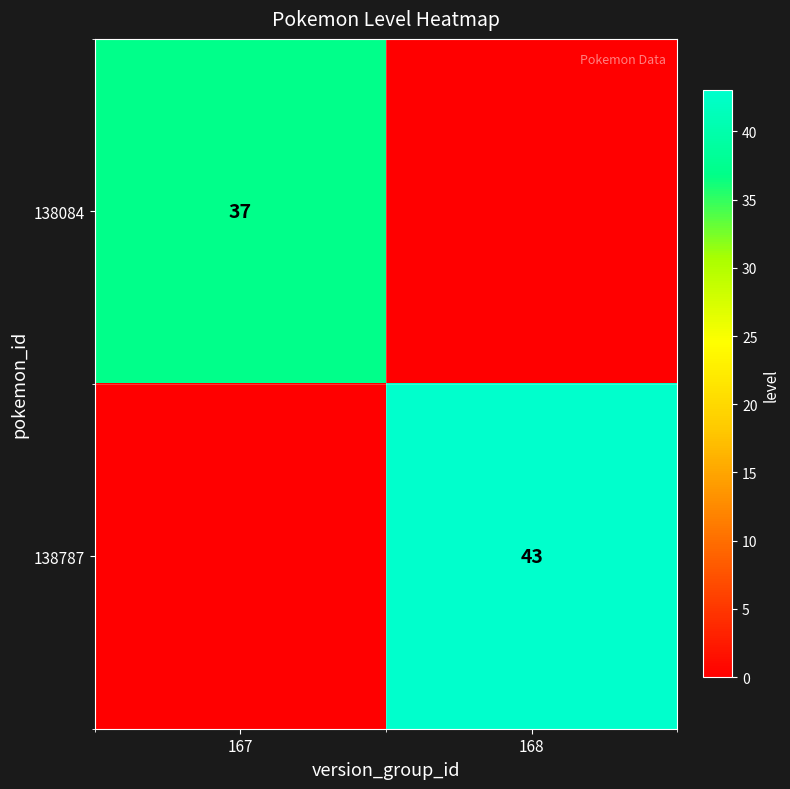

At which category is the sum across all series the highest?

168